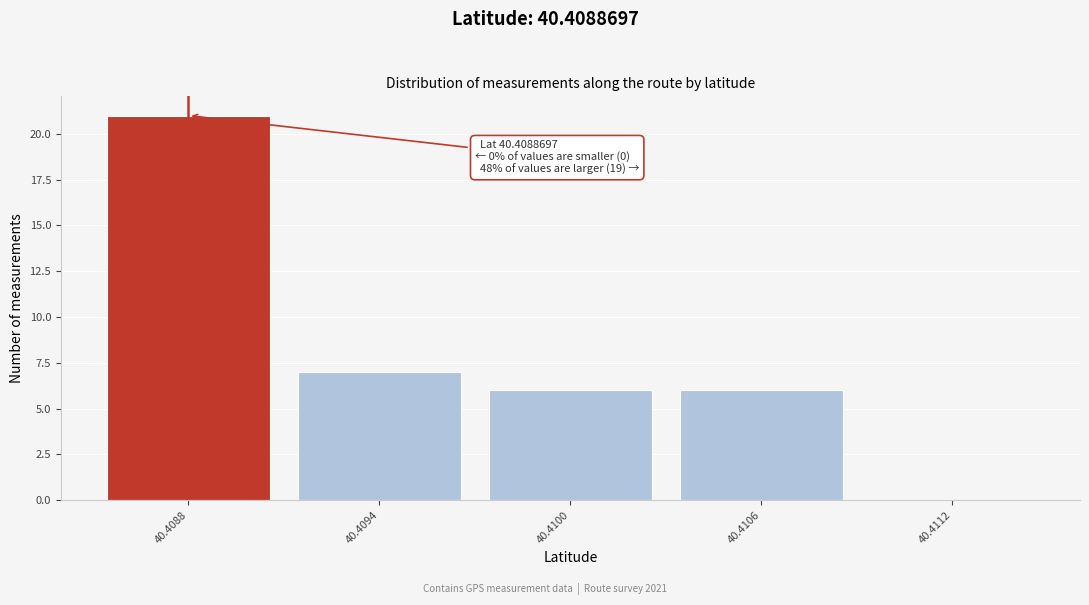

Reading right to left, what are all the values shown in this chart?

40.4112=0	40.4106=6	40.4100=6	40.4094=7	40.4088=21